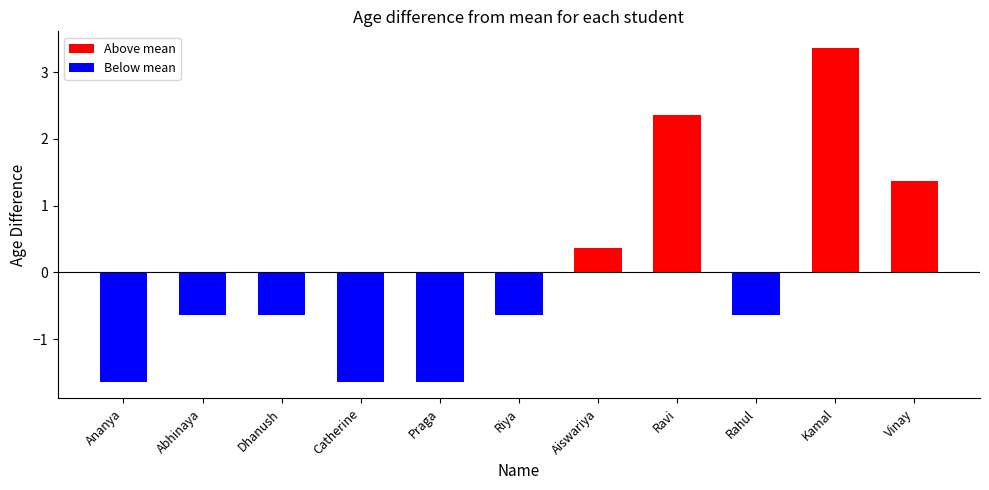

What is the label of the 2nd bar from the left?

Abhinaya